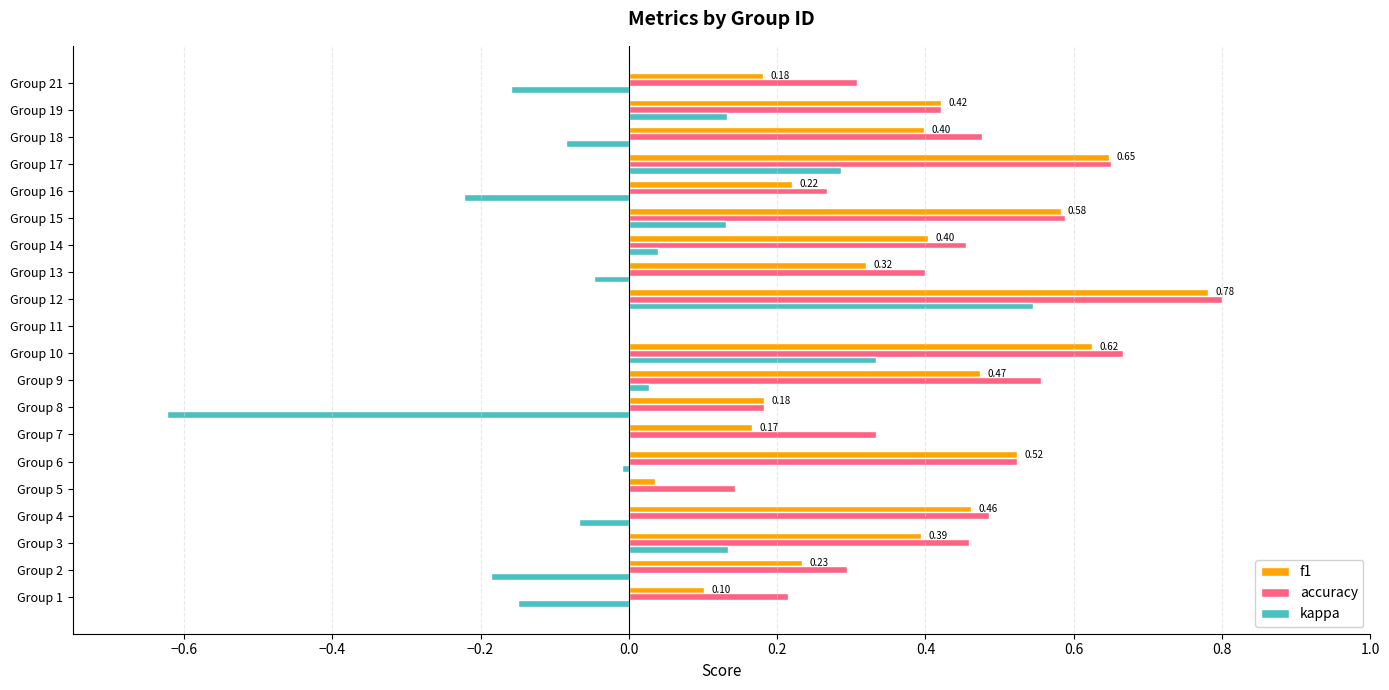

What is the total value across all series at Group 15?

1.3